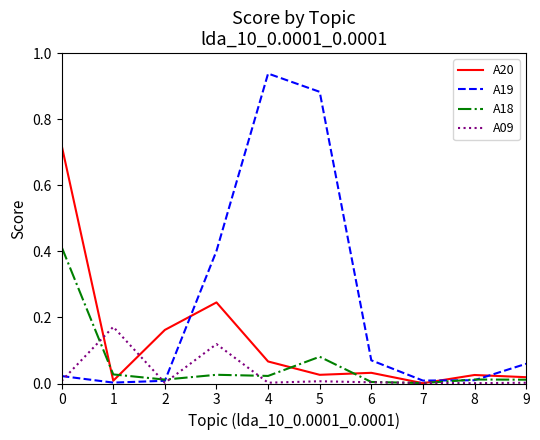

List the series in order of their peak value, lowest first.

A09, A18, A20, A19